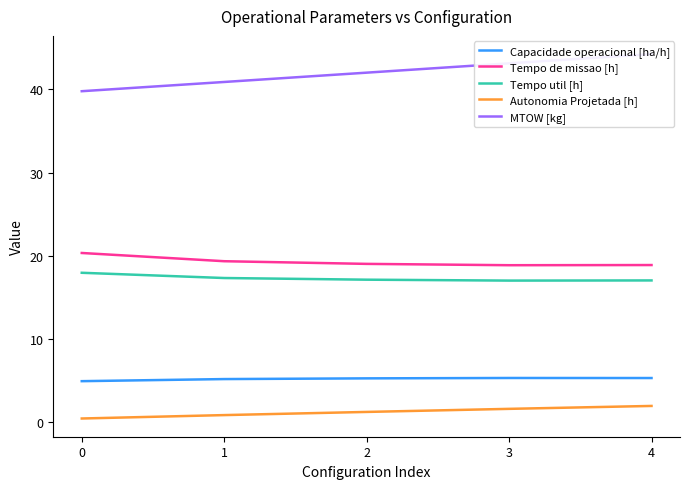

What is the maximum value for Tempo util [h]?

17.9